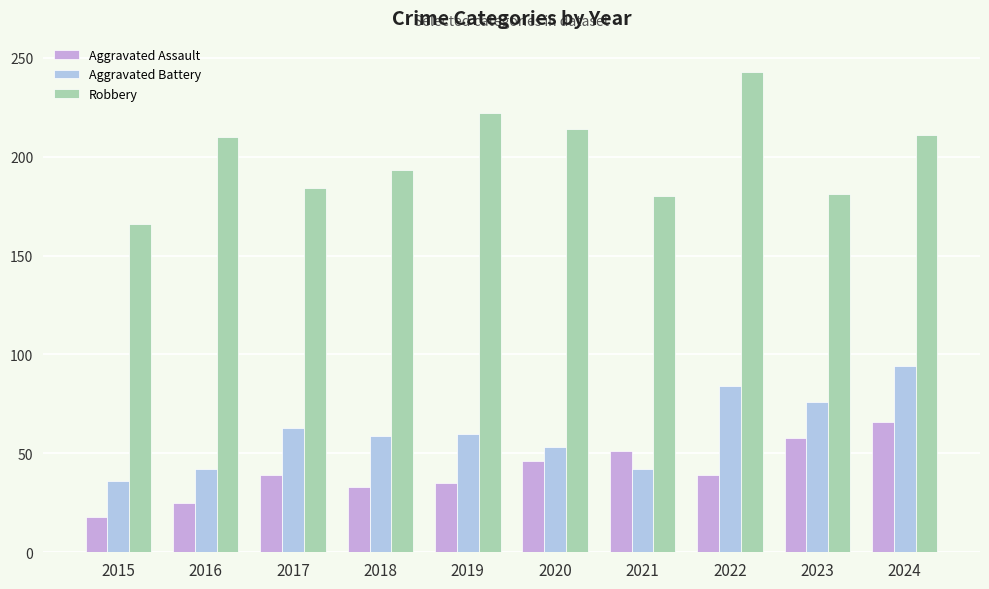

The value of Robbery at 2015 is 166. True or false?

True